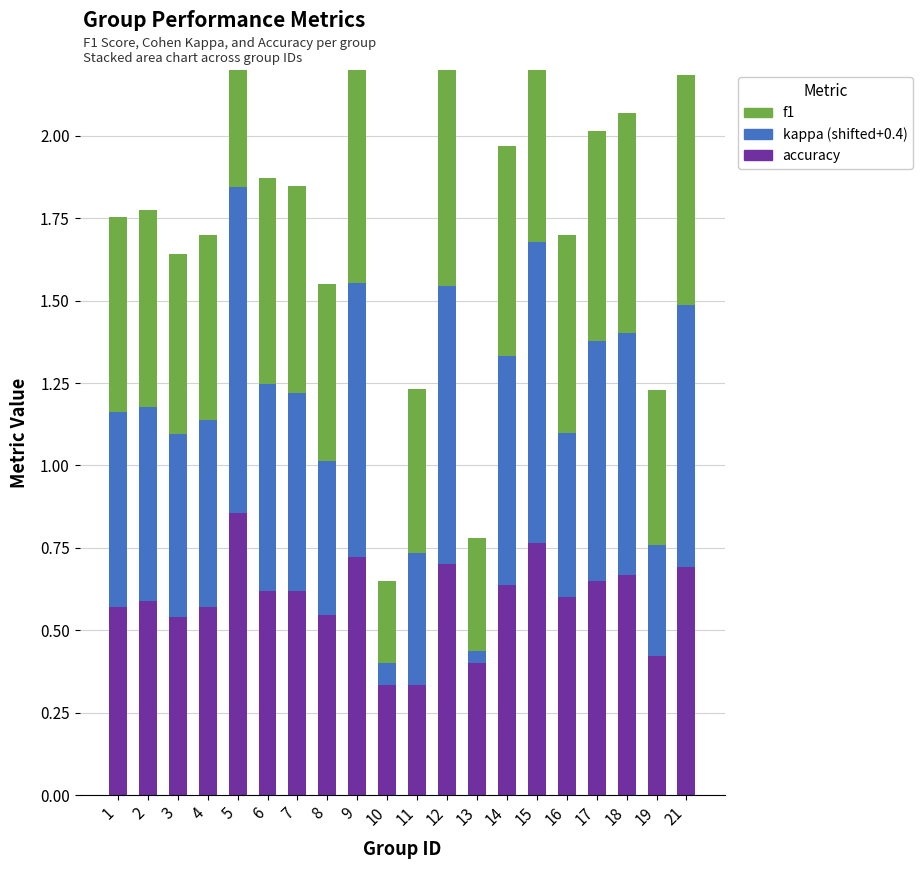

The value of accuracy at 8 is 0.5. True or false?

True